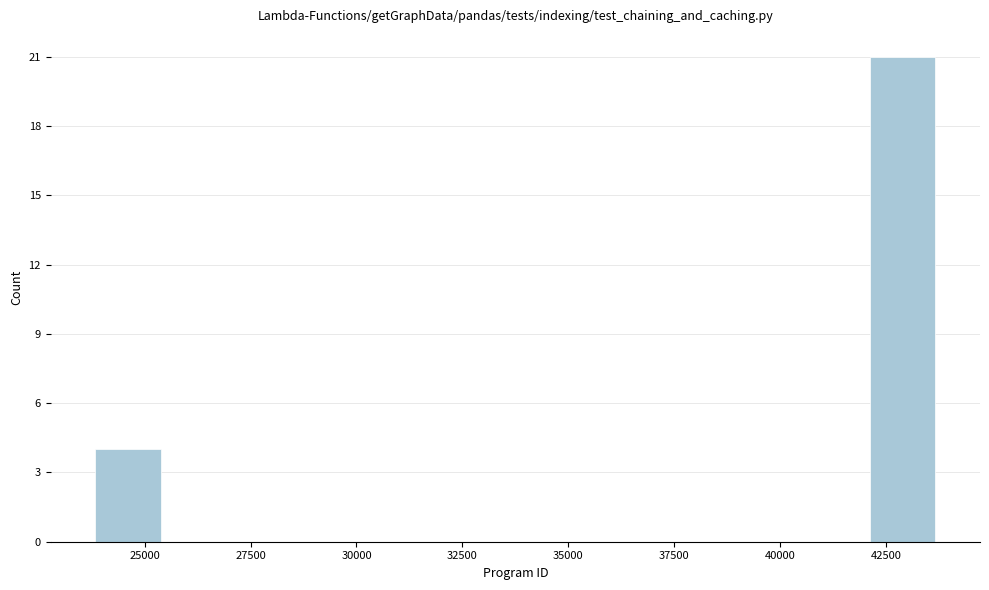

Around what value on the x-axis is the tallest bar? Give the approximate position of its centre, as read against the axis.

43000